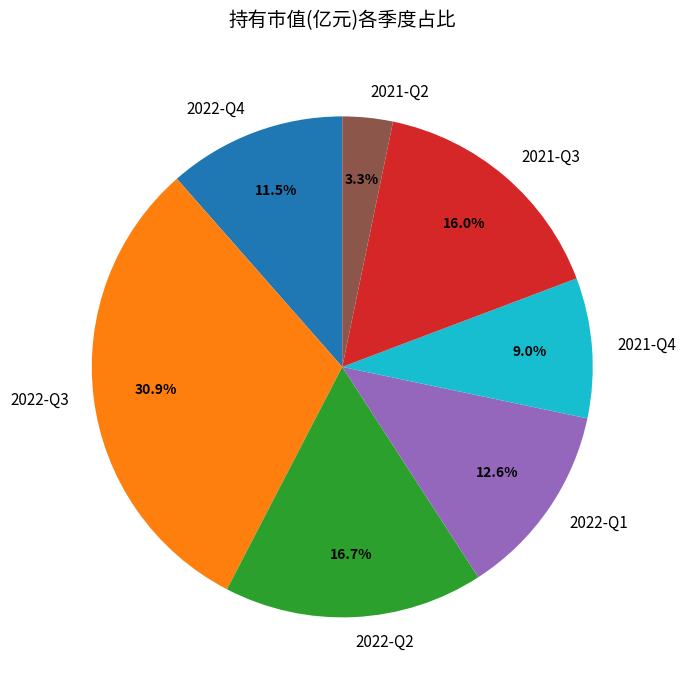

Count the number of slices in the pie.

7